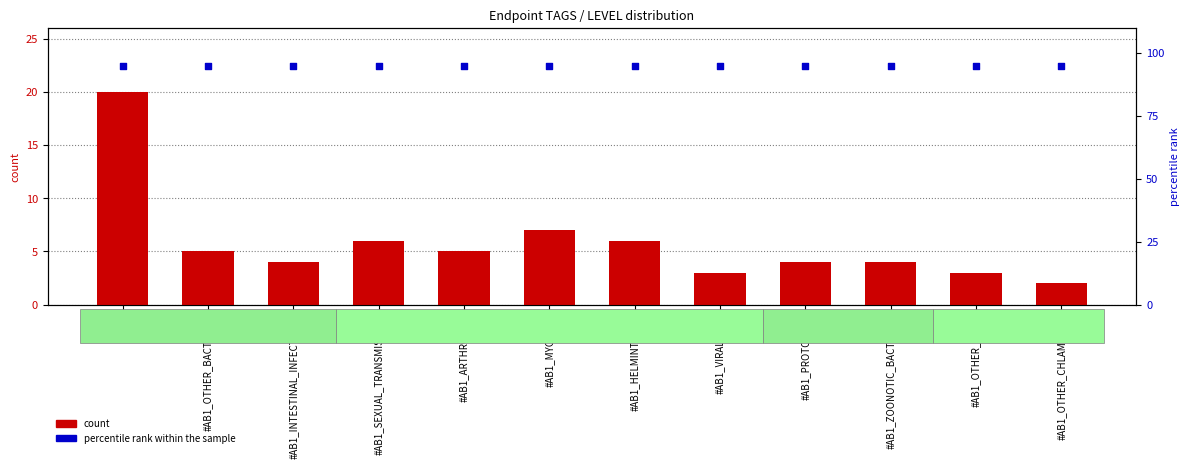

What is the total value across all series at #AB1_ZOONOTIC_BACTERIAL?

99